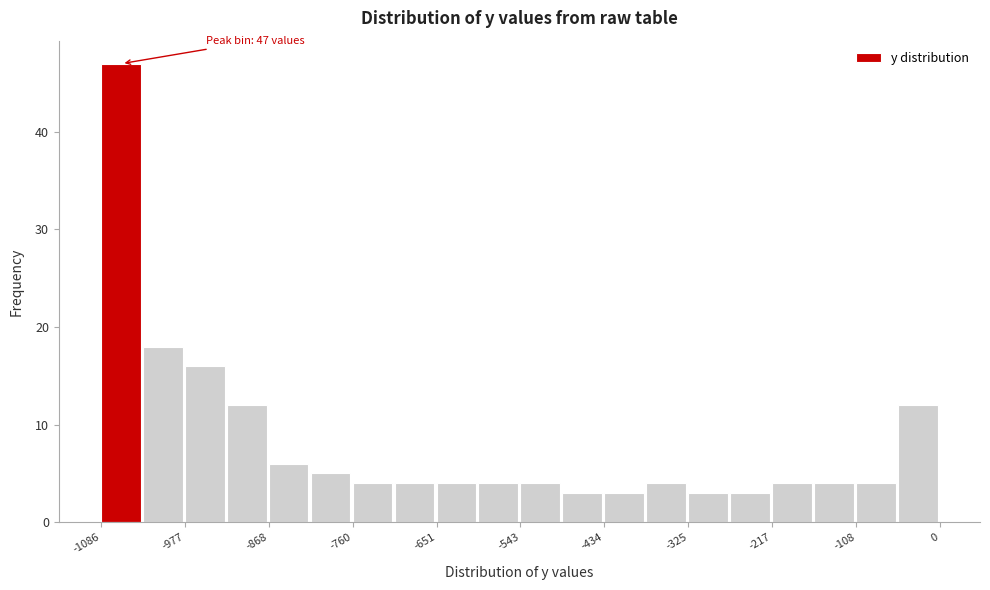

Around what value on the x-axis is the tallest bar? Give the approximate position of its centre, as read against the axis.

-1060